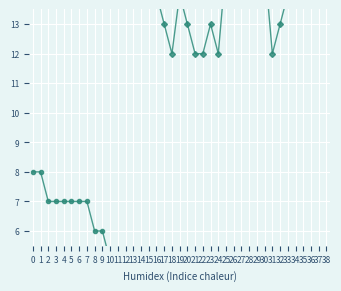

What is the average value of the VD series?

4